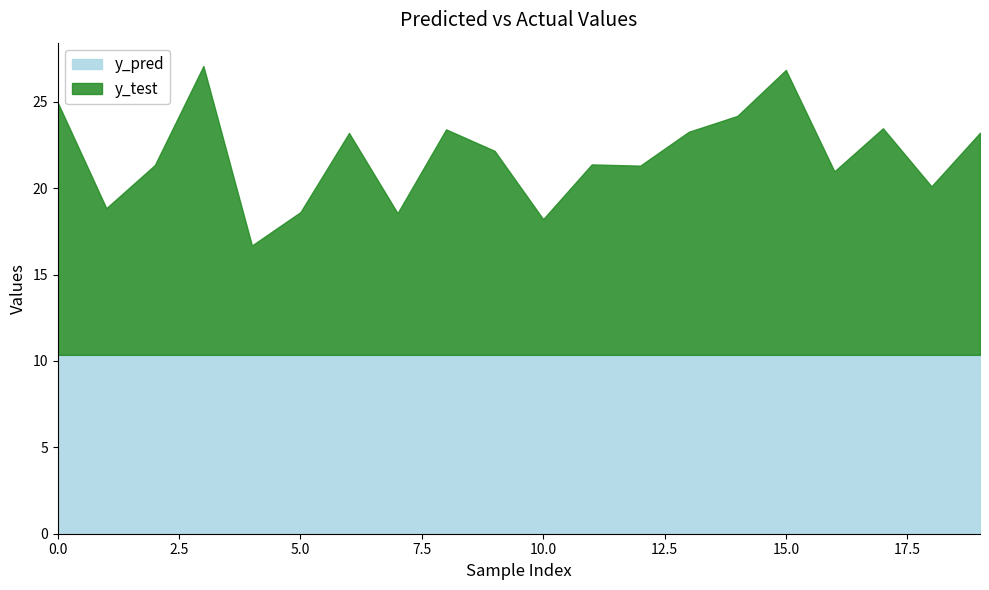

True or false: y_pred has a value of 10.4 at 3.

True